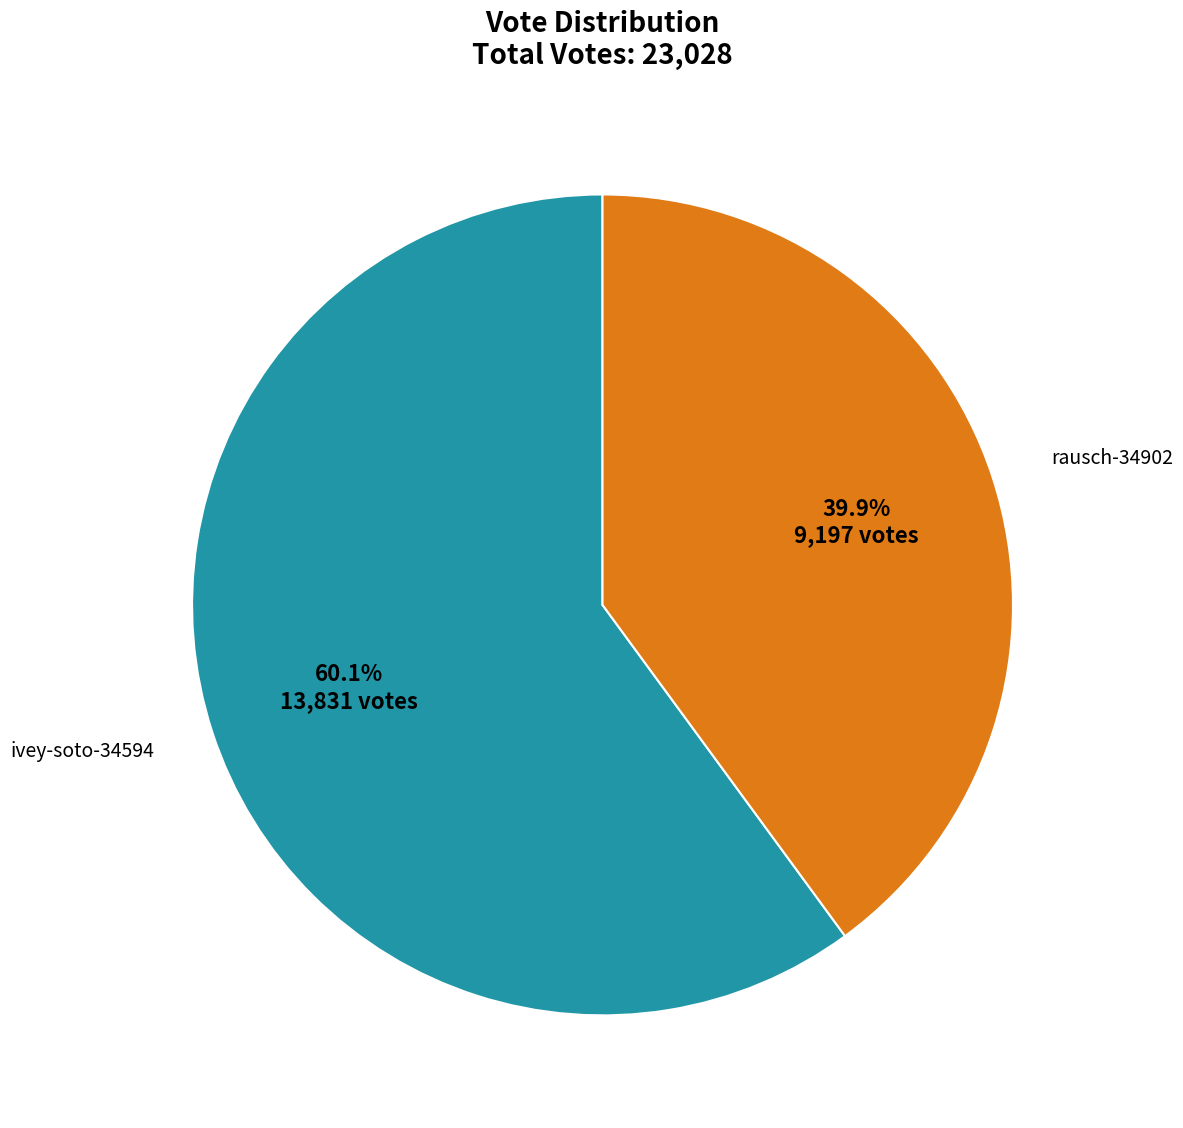

Is there a majority slice in this chart?

Yes